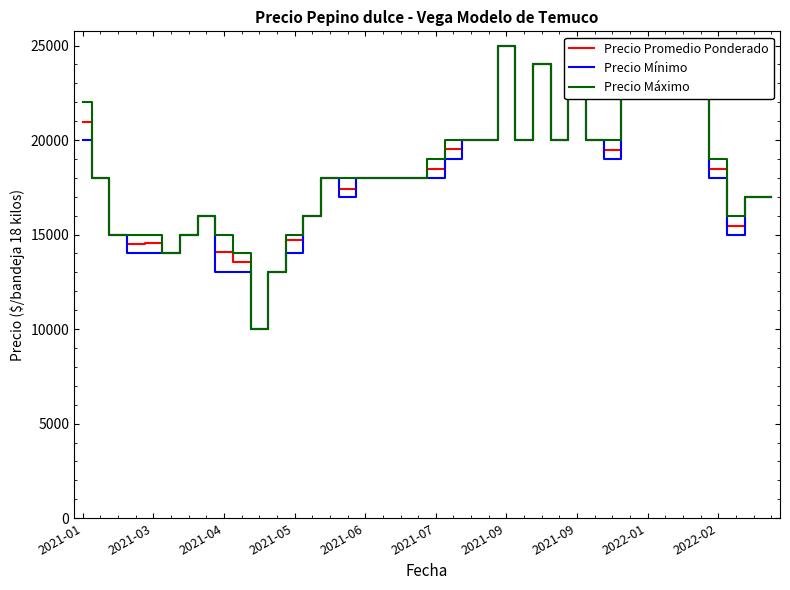

What is the value of the Precio Máximo point at the 30th from the left?

20000